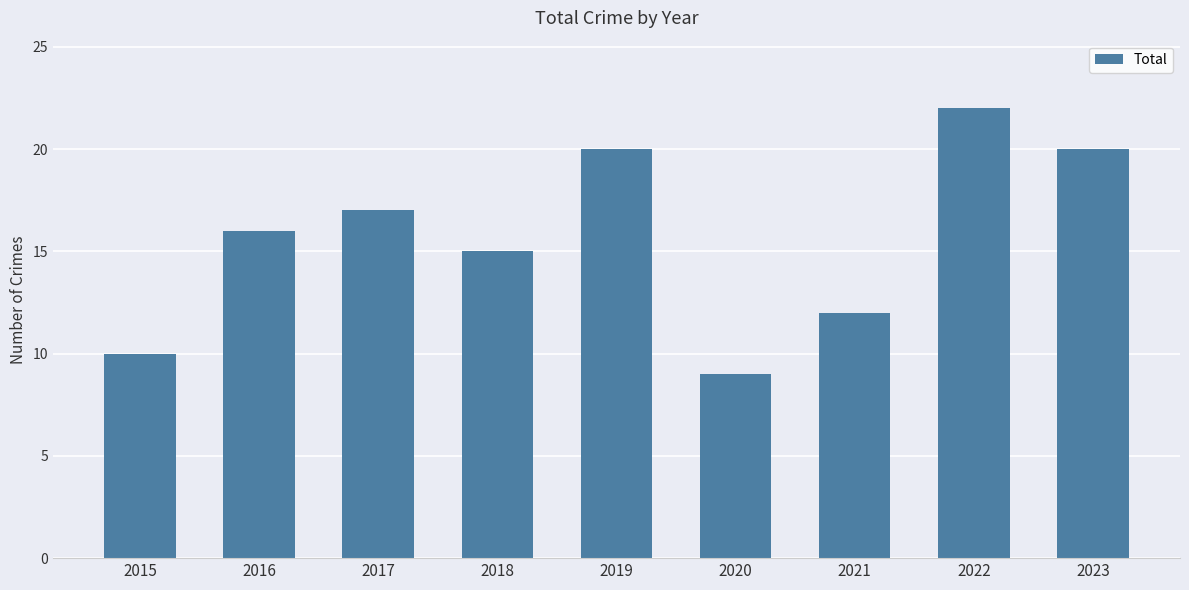

How many distinct data groups are displayed?

1